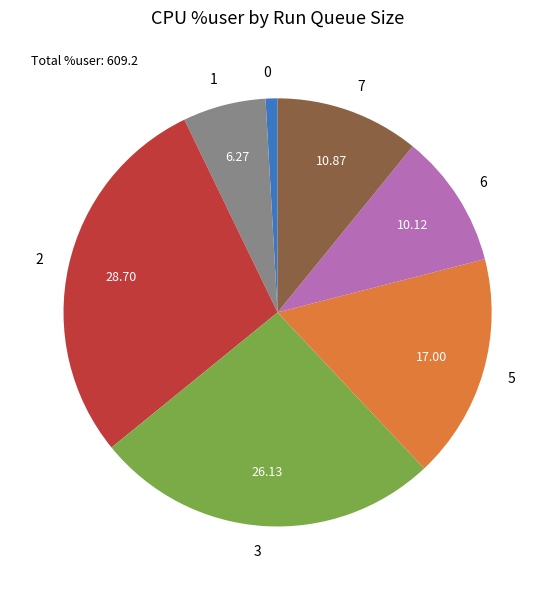

Does 7 represent more than half of the total?

No